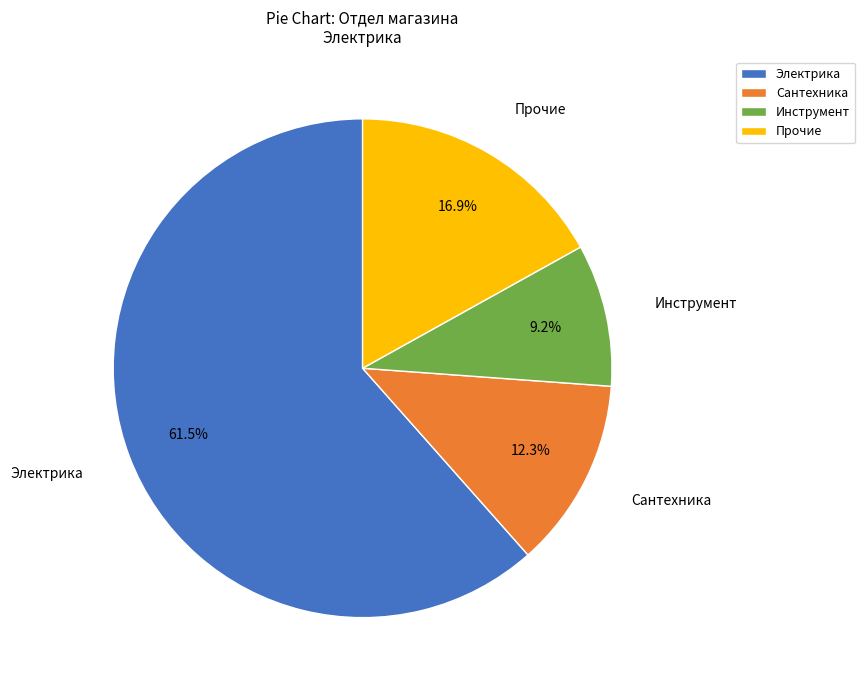

What is the smallest slice in the pie chart?

Инструмент